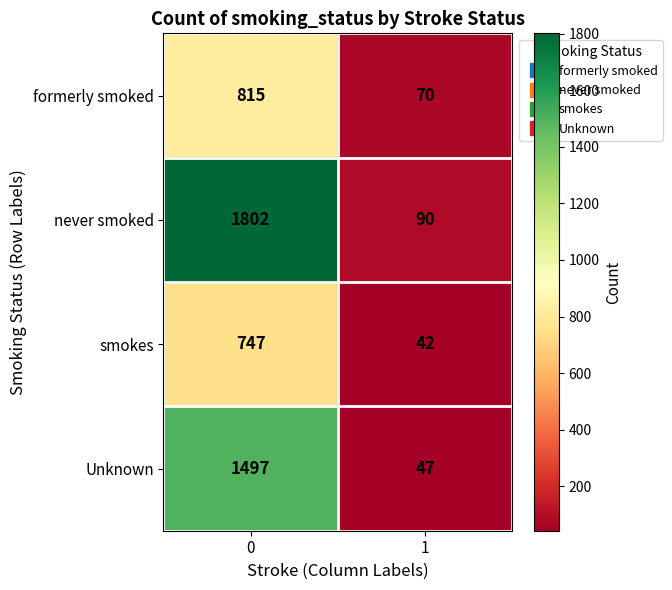

What is the minimum value for never smoked?

90